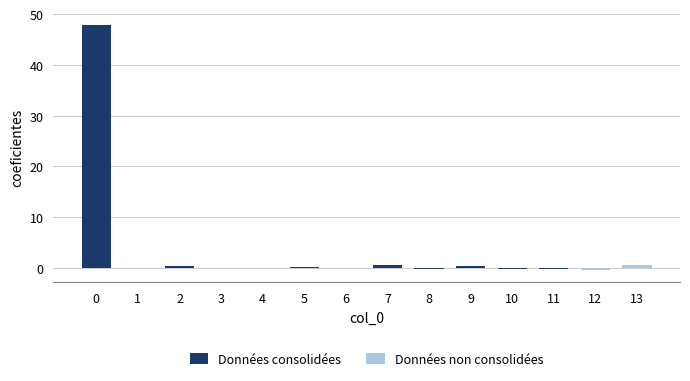

What is the change in value from 2 to 8?

-0.5